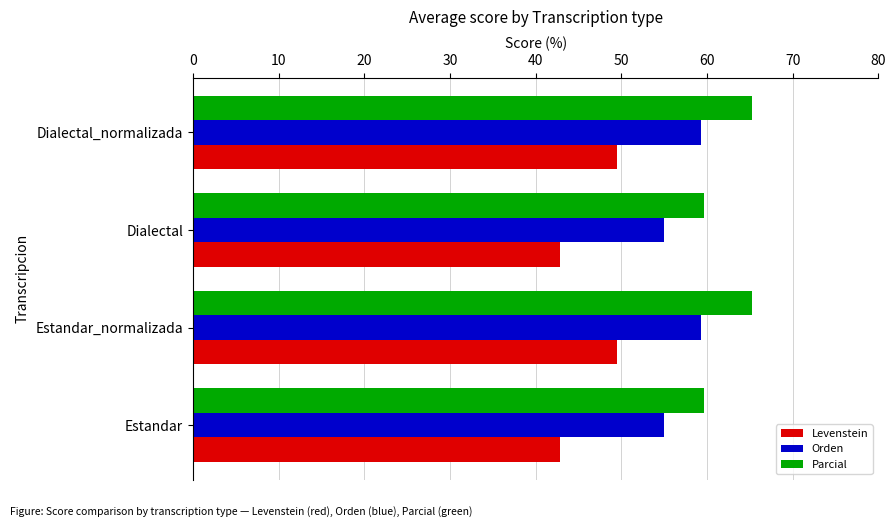

Which series has the largest range (max minus min)?

Levenstein